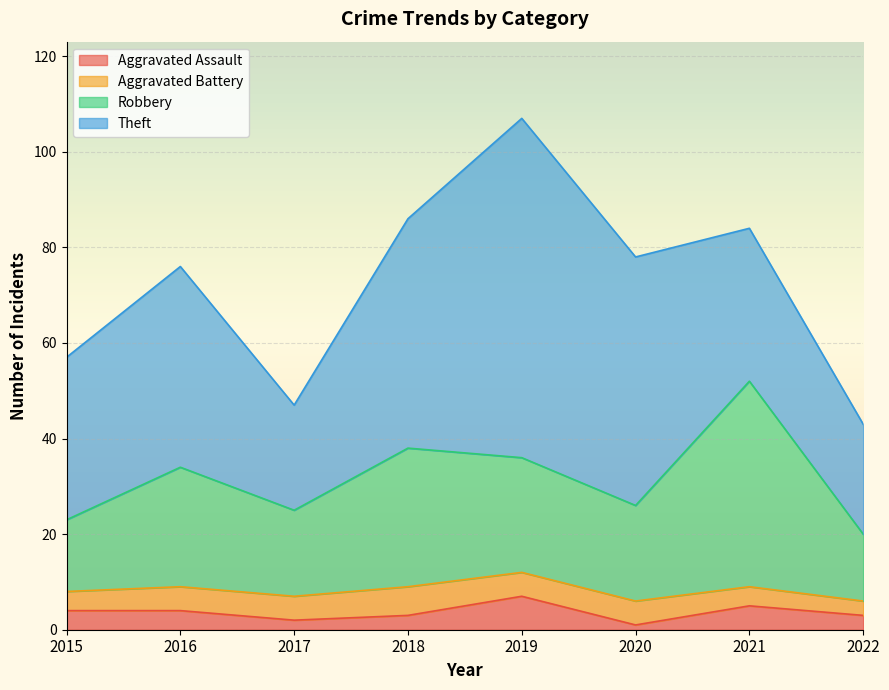

What is the minimum value shown in the chart?

1